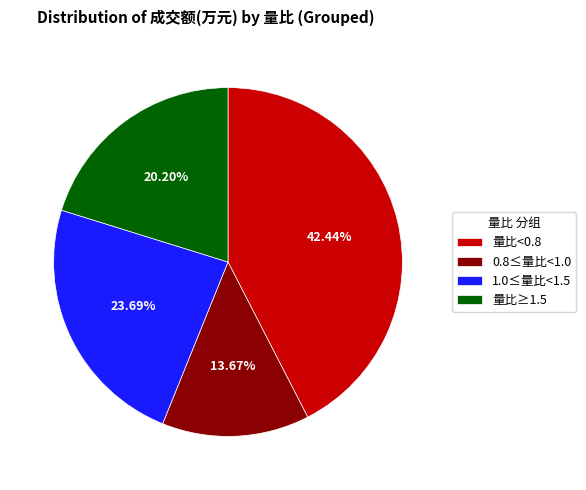

Approximately how many times larger is the value at 1.0≤量比<1.5 compared to 0.8≤量比<1.0?

1.7